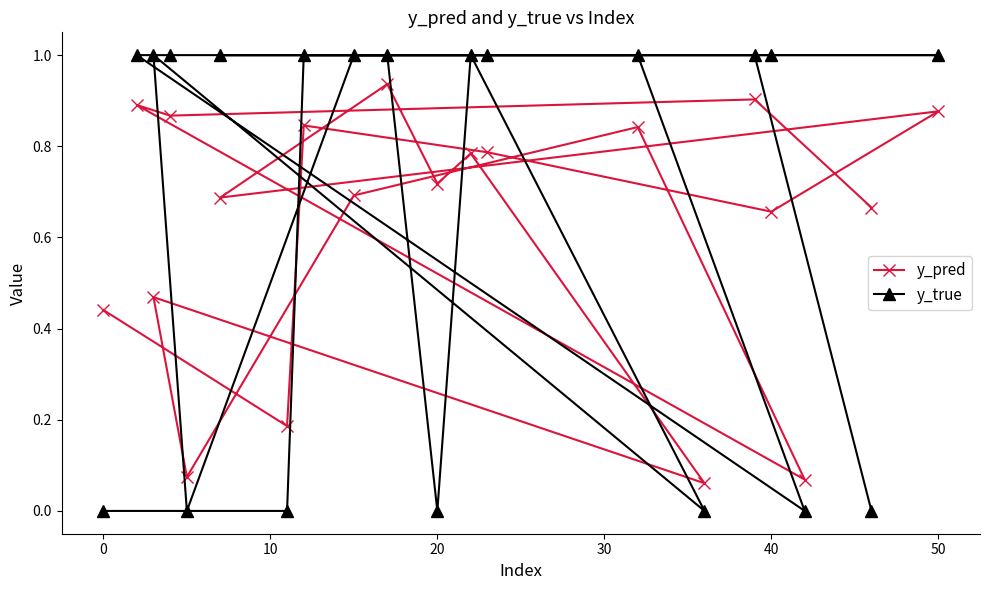

Is it true that y_true equals 0.0 at 0?

True